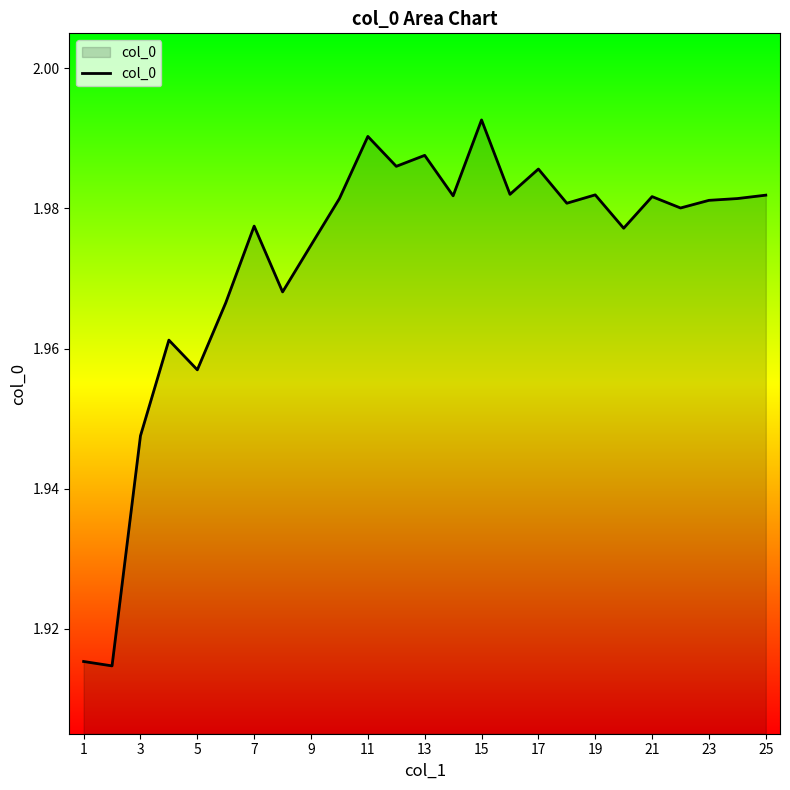

Between 19 and 7, which is larger?

19